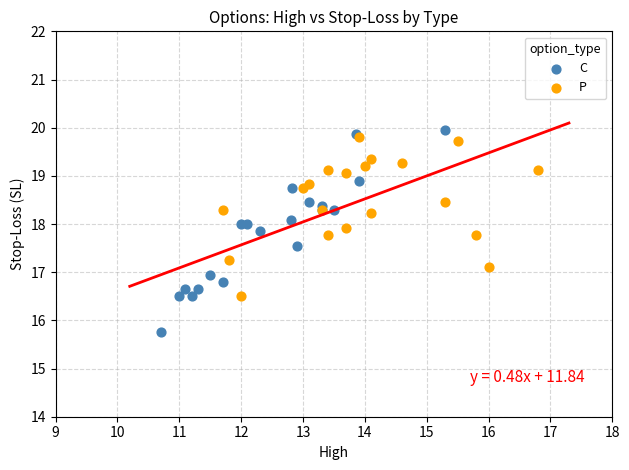

Which series contains the highest Y value?

C